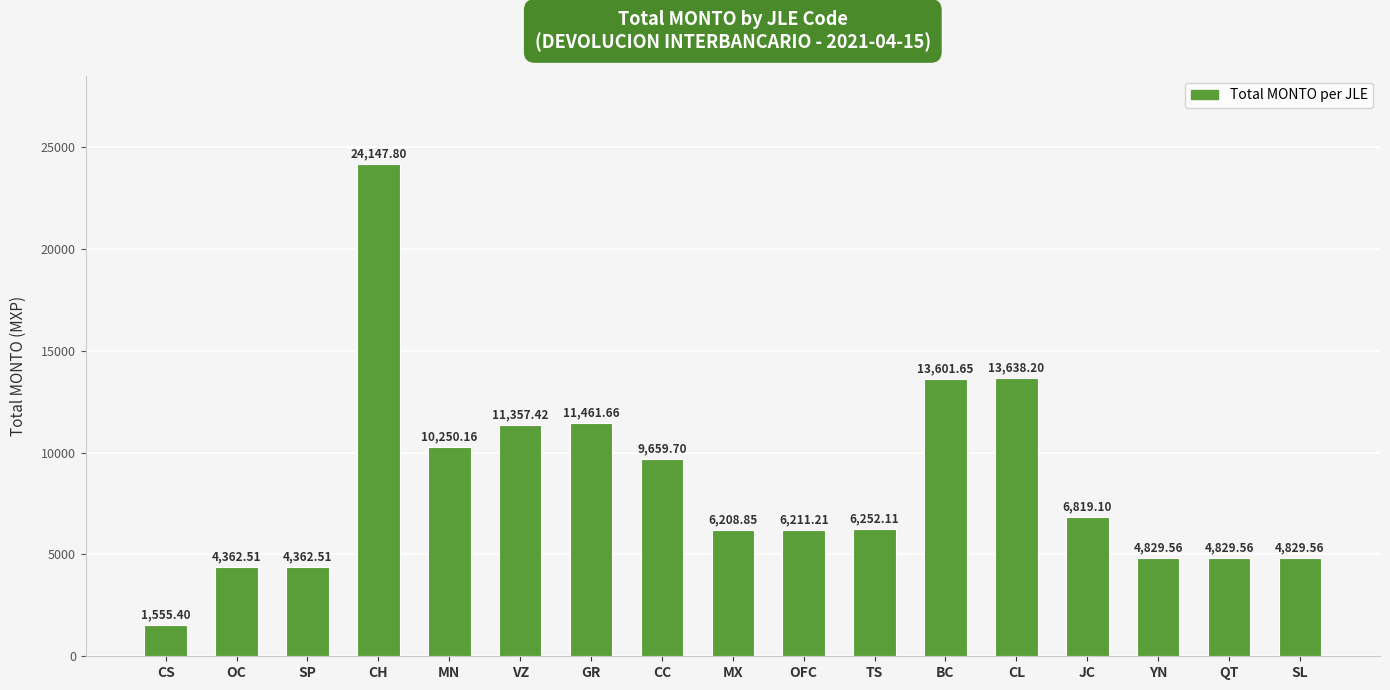

What is the sum of all values?

144377.0